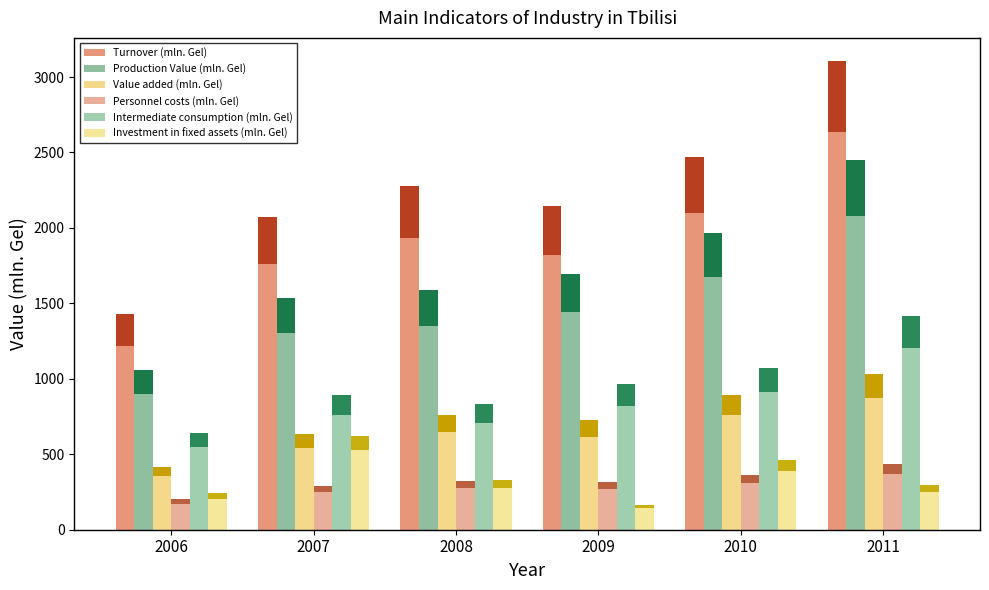

What is the value of the Intermediate consumption (mln. Gel) bar at the 1st from the left?

643.8